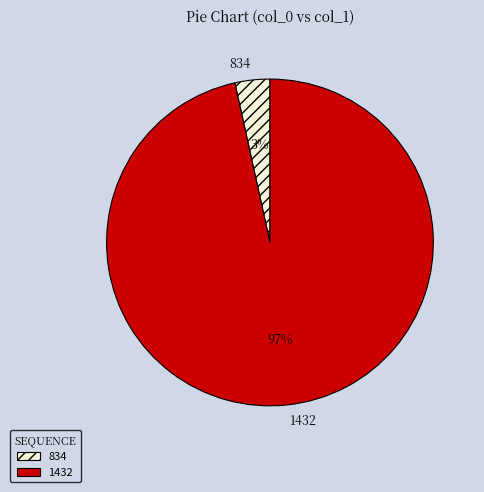

Which slice represents more than half of the pie?

1432